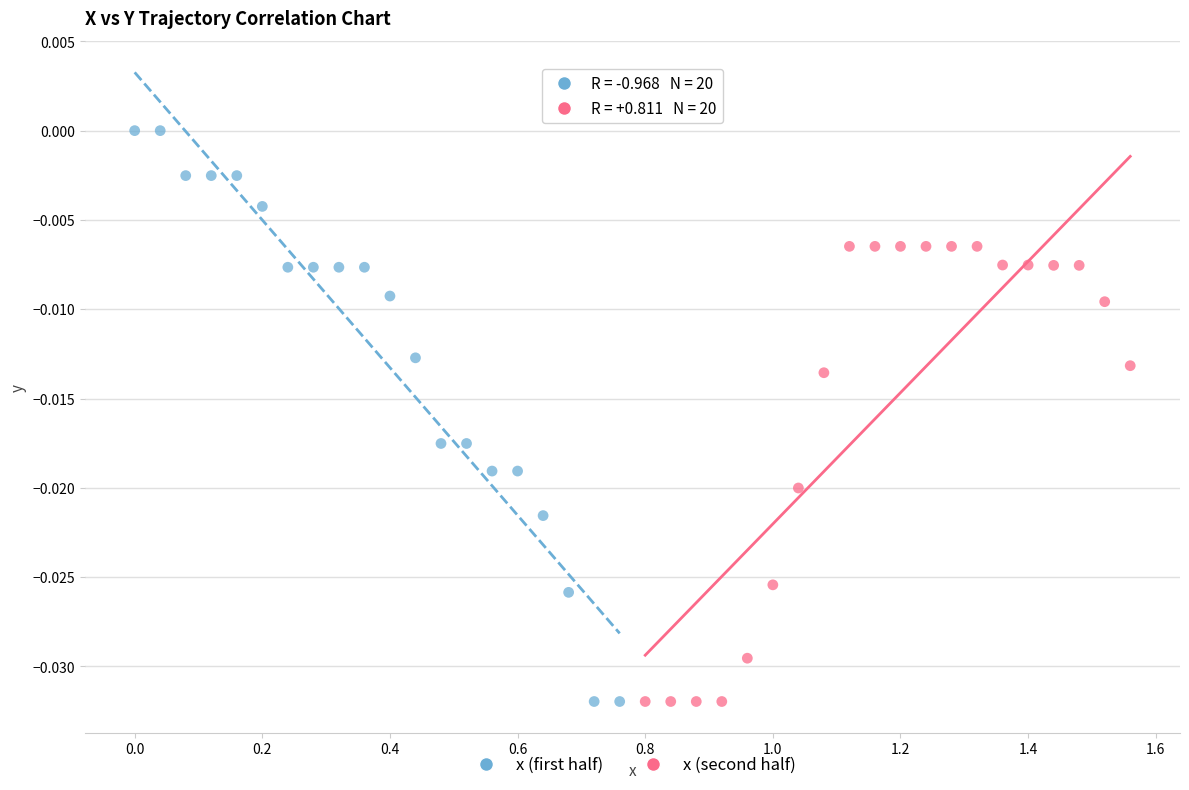

What are all the series names shown in the legend?

x (first half), x (second half)